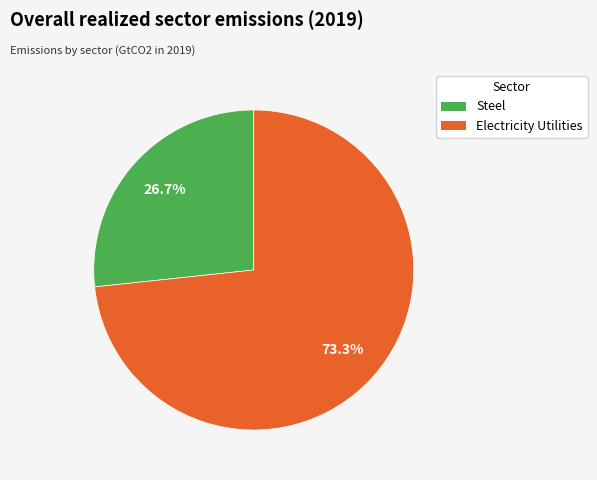

Approximately how many times larger is the value at Steel compared to Electricity Utilities?

0.4